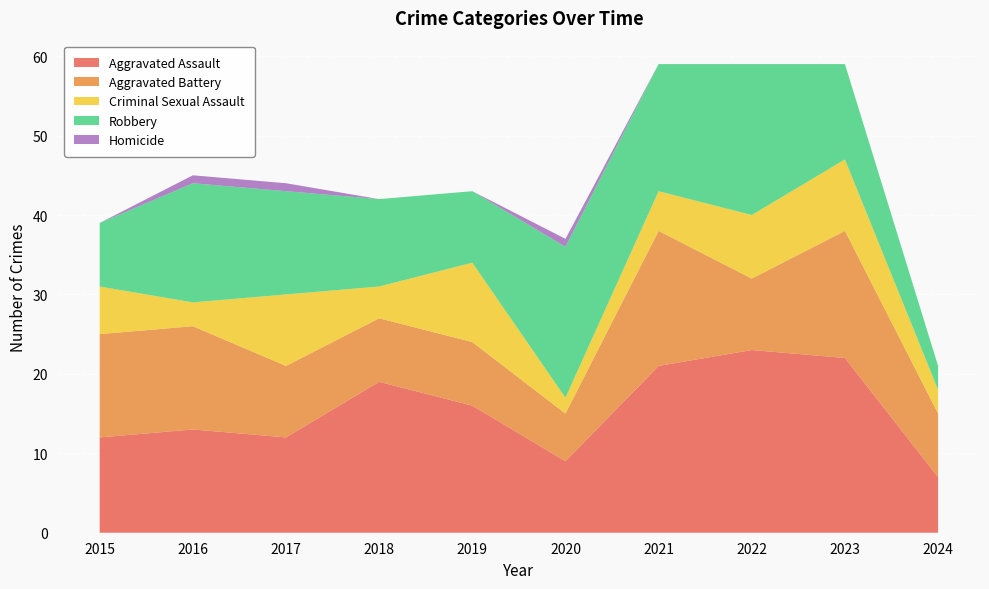

Reading left to right, transcribe all the data shown in this chart.

Aggravated Assault: 2015=12	2016=13	2017=12	2018=19	2019=16	2020=9	2021=21	2022=23	2023=22	2024=7
Aggravated Battery: 2015=13	2016=13	2017=9	2018=8	2019=8	2020=6	2021=17	2022=9	2023=16	2024=8
Criminal Sexual Assault: 2015=6	2016=3	2017=9	2018=4	2019=10	2020=2	2021=5	2022=8	2023=9	2024=3
Robbery: 2015=8	2016=15	2017=13	2018=11	2019=9	2020=19	2021=16	2022=19	2023=12	2024=3
Homicide: 2015=0	2016=1	2017=1	2018=0	2019=0	2020=1	2021=0	2022=0	2023=0	2024=0